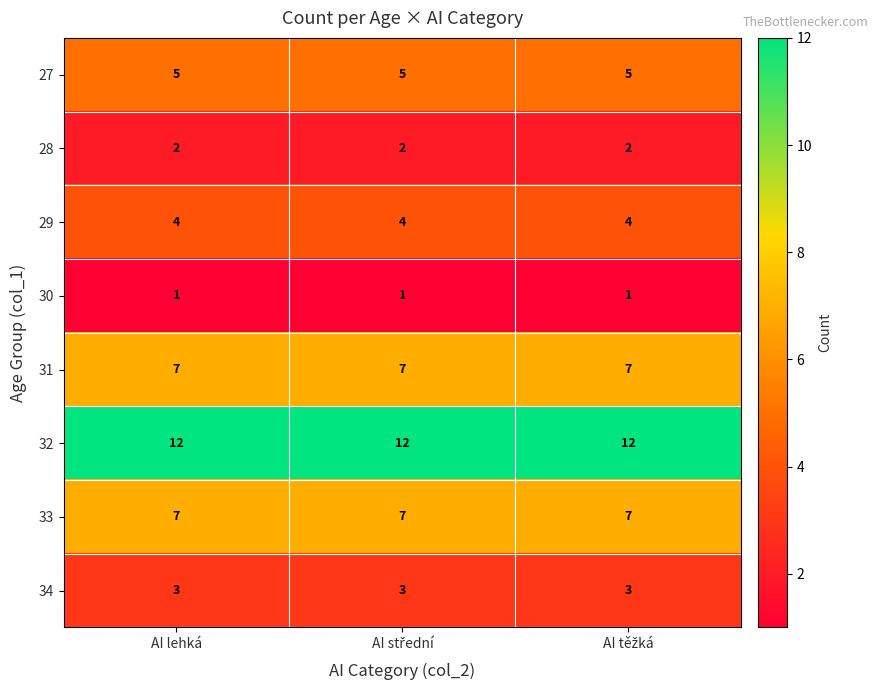

What is the sum of all 30 values?

3